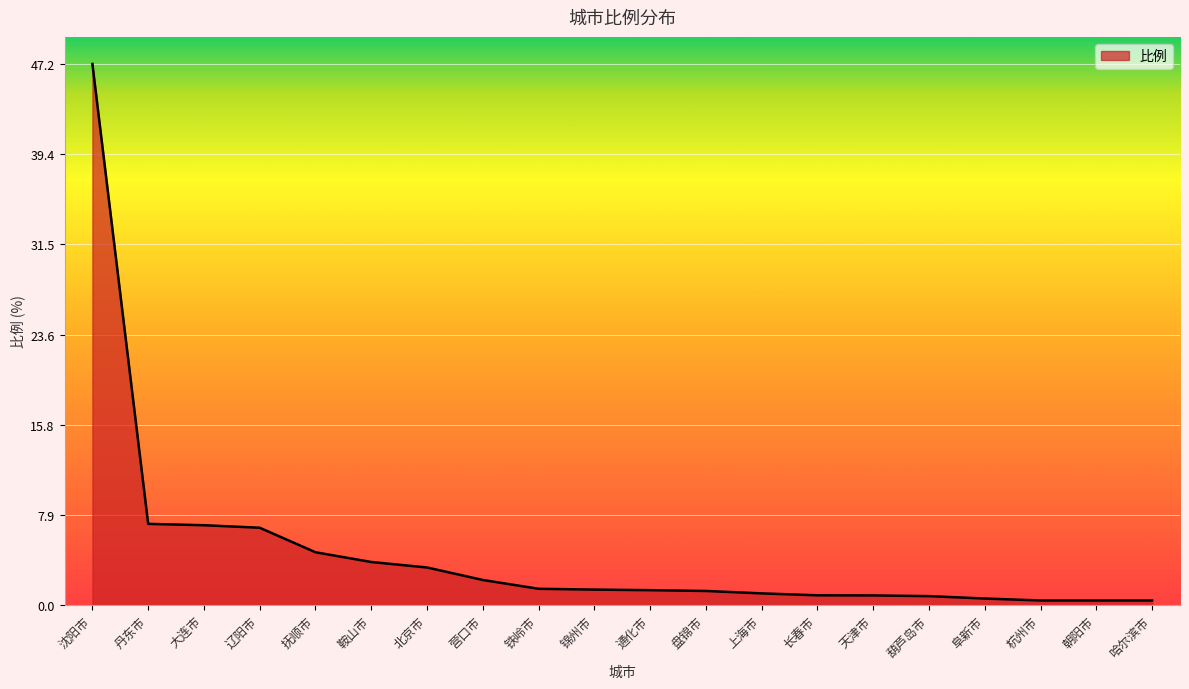

What position from the left is 抚顺市?

5